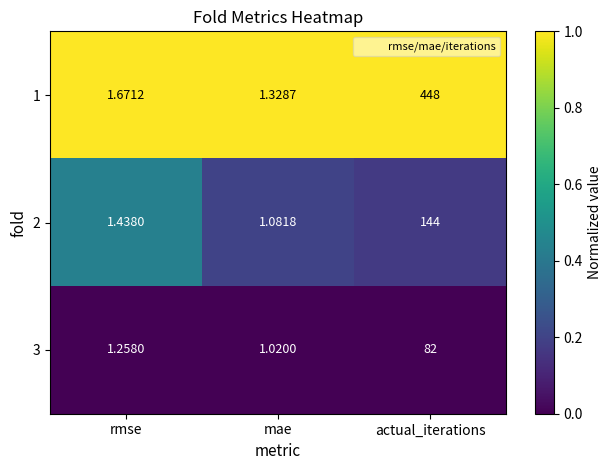

Which label corresponds to the smallest value in the chart?

mae